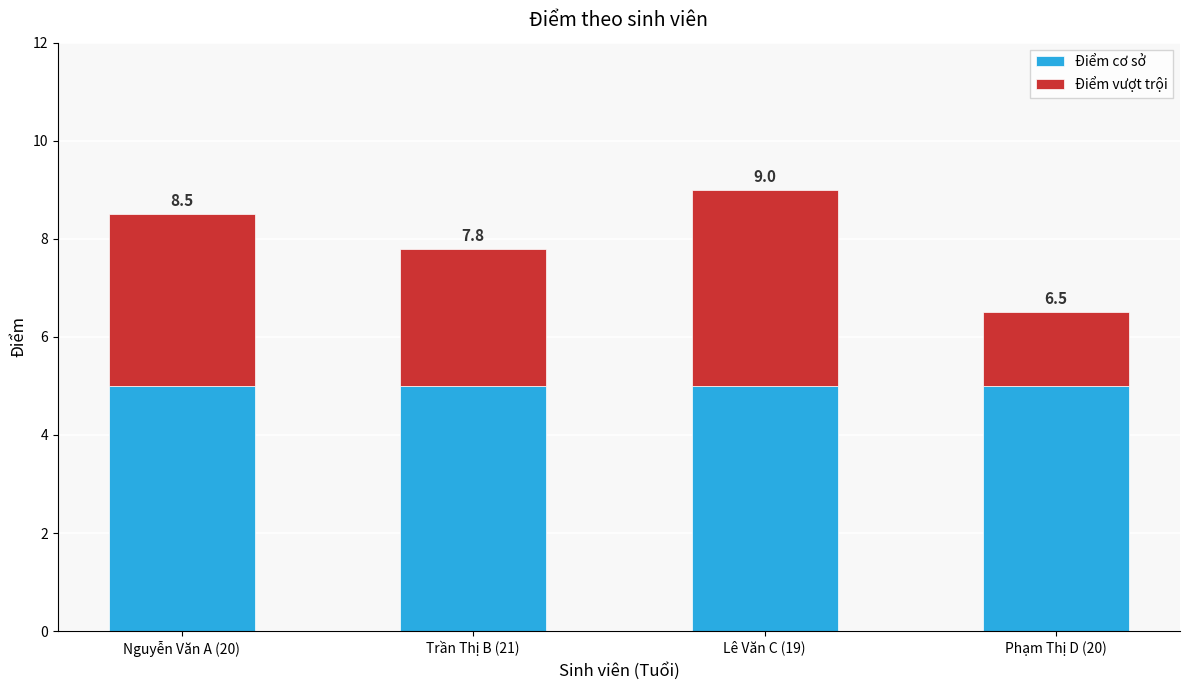

How many bars are there in total?

4